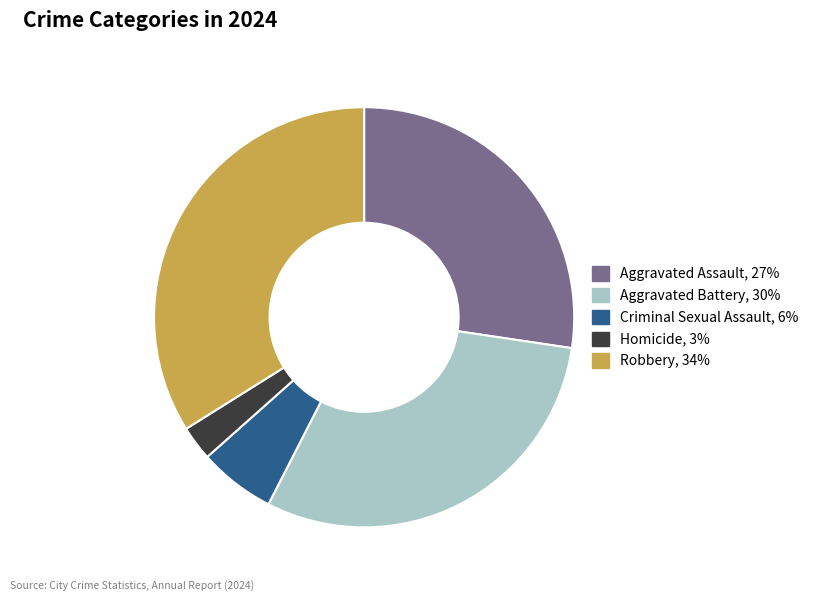

True or false: Robbery accounts for 34% of the total.

True